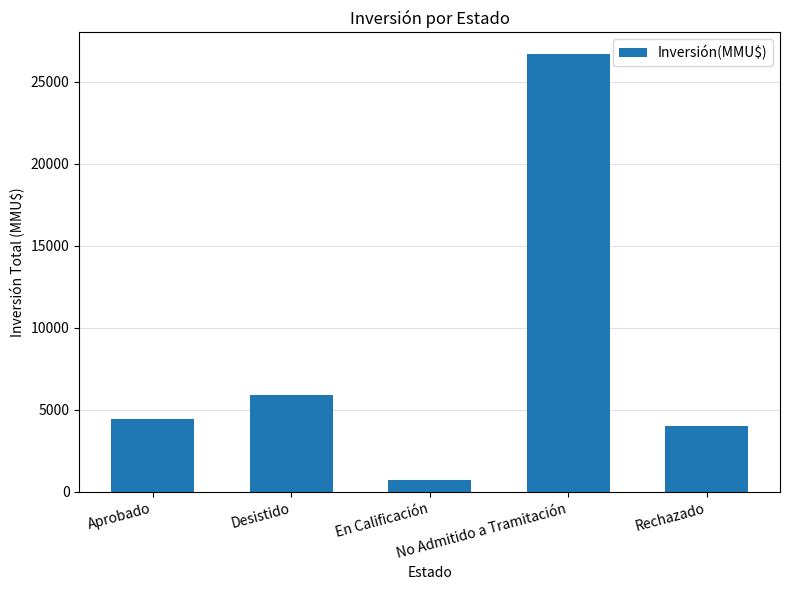

What is the change in value from Aprobado to Rechazado?

-436